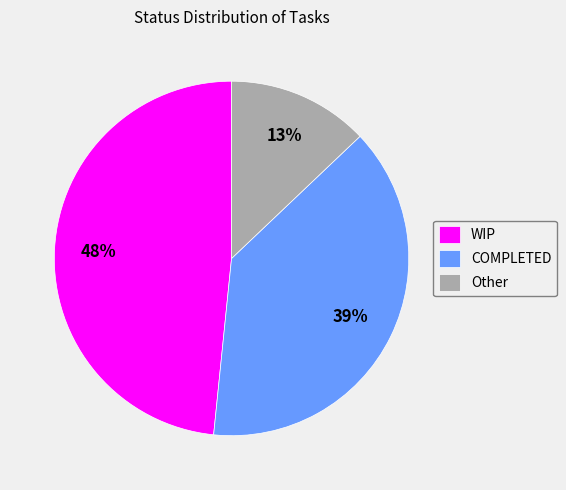

To the nearest percent, what portion does Other represent?

13%